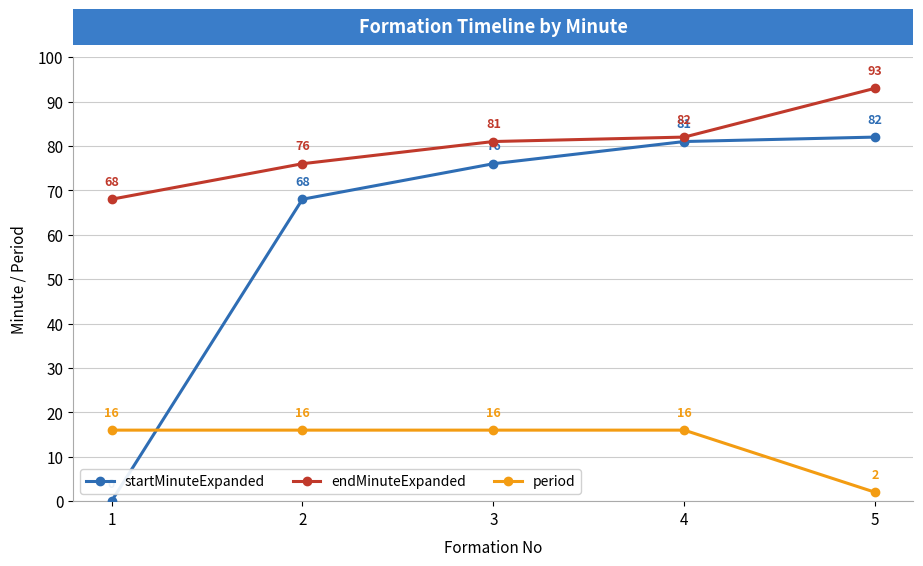

At which category is the sum across all series the highest?

4